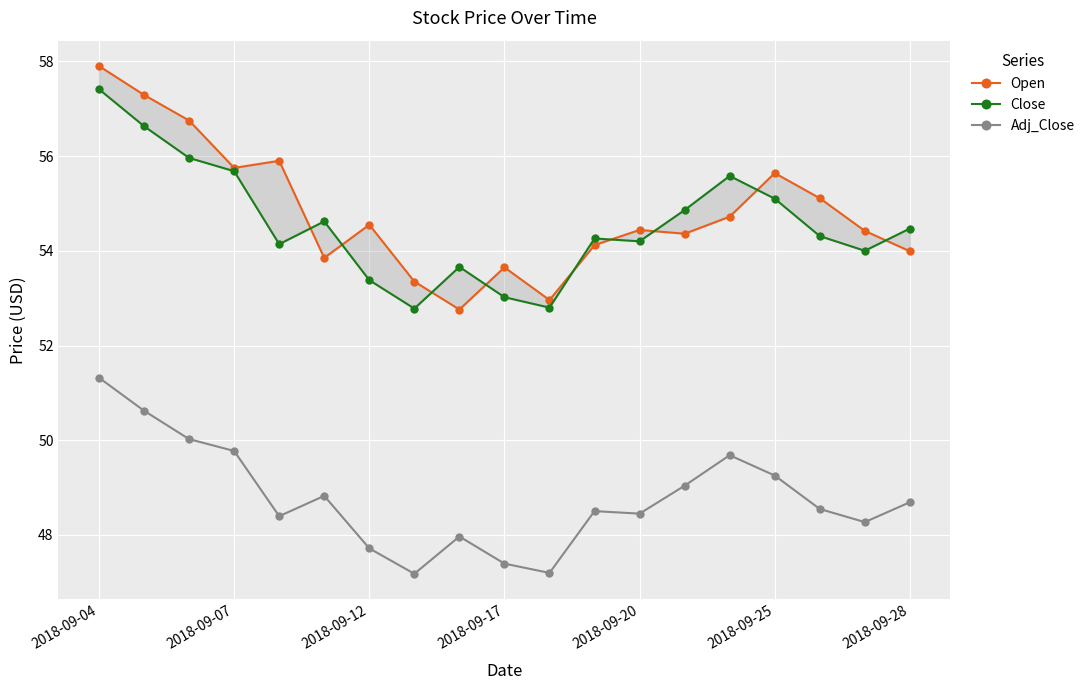

In Adj_Close, how many points are higher than both neighbors (excluding endpoints)?

4